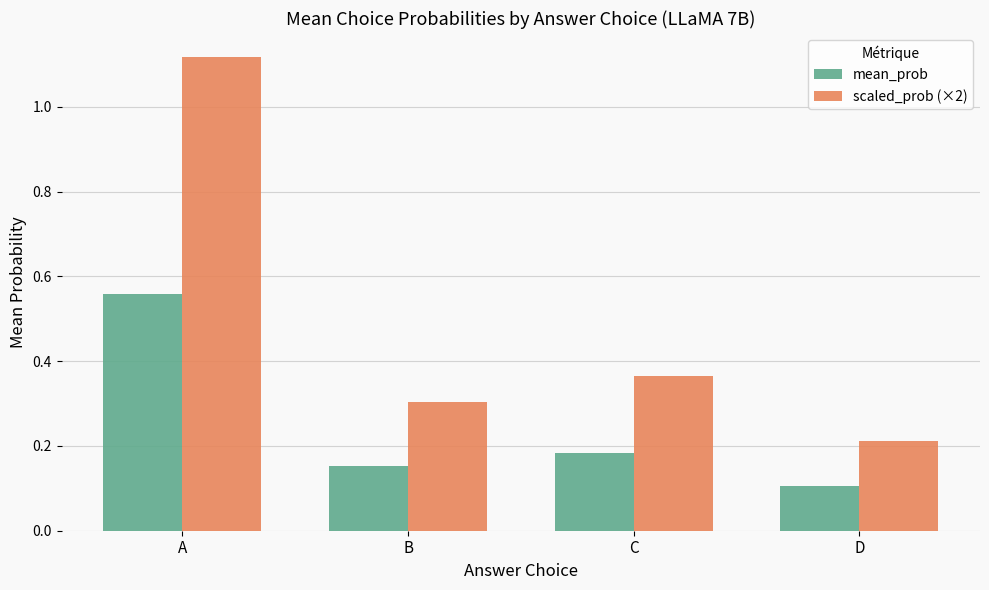

At which label does scaled_prob (×2) reach its peak?

A